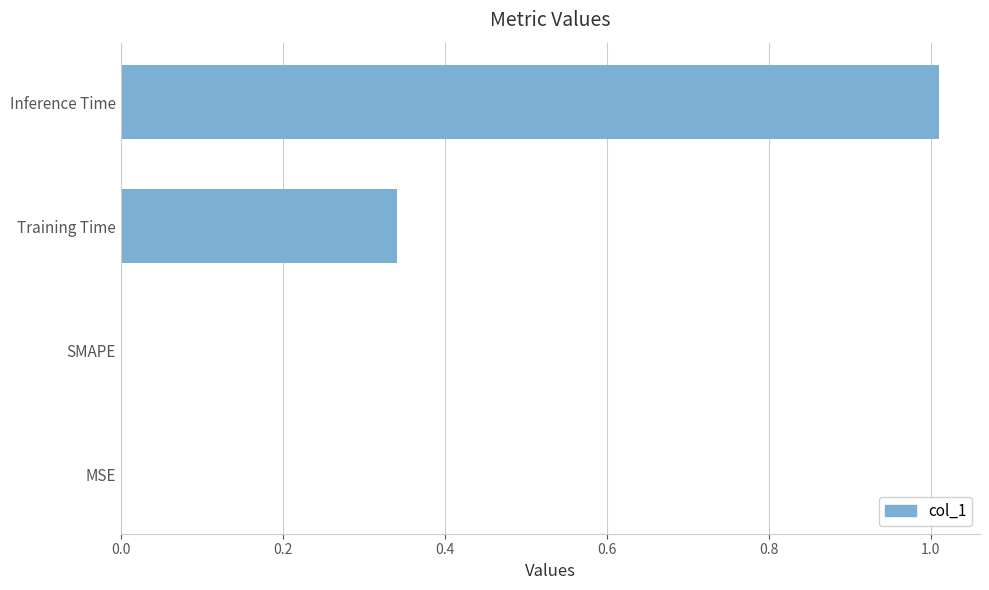

What is the sum of the values at Inference Time and SMAPE?

1.0